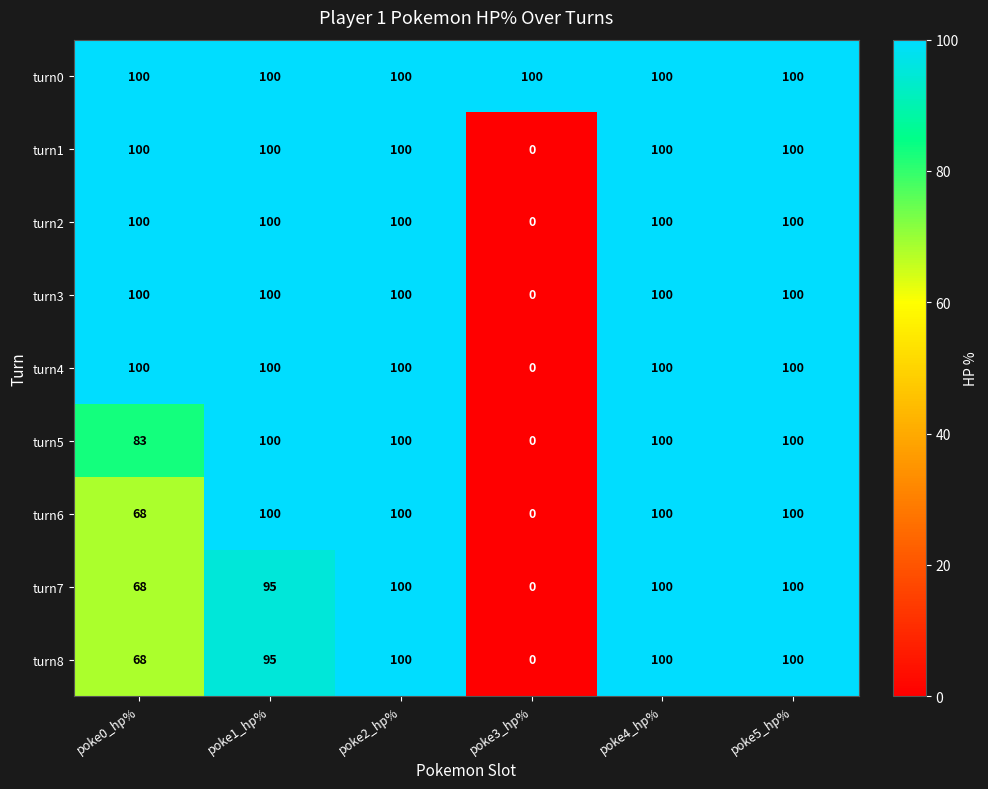

What is the total value across all series at poke1_hp%?

890